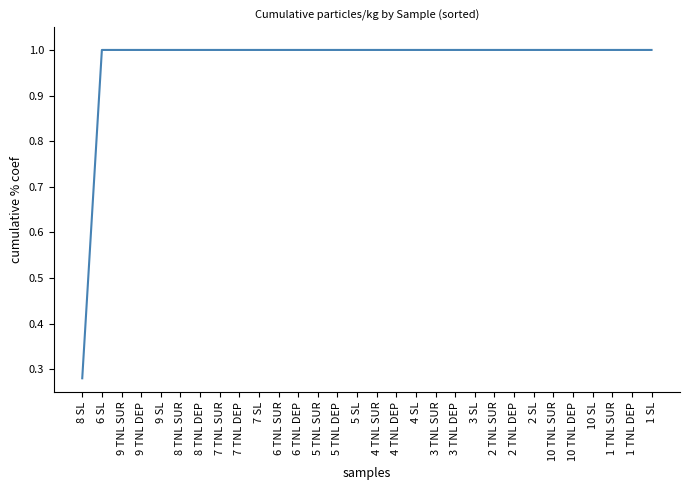

At which label is the value closest to 0?

8 SL